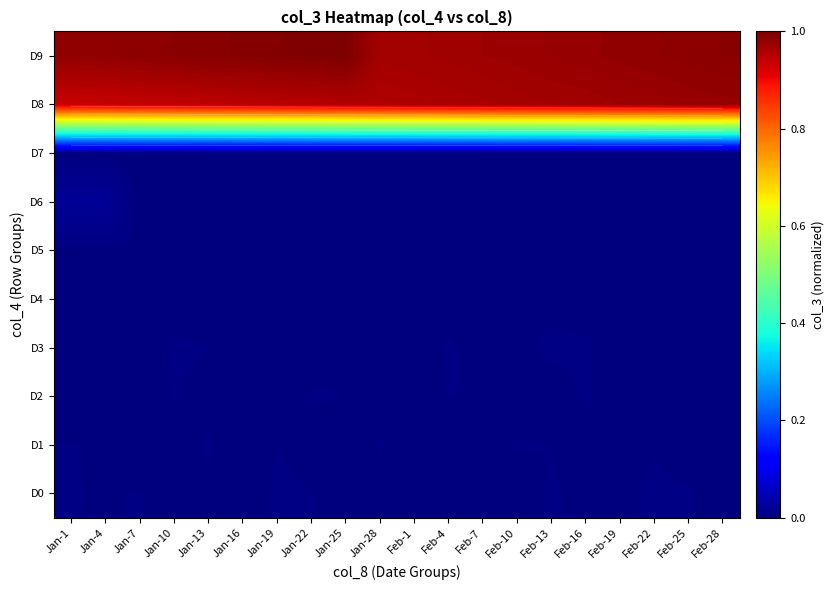

At how many categories does at least one series exceed 0?

20